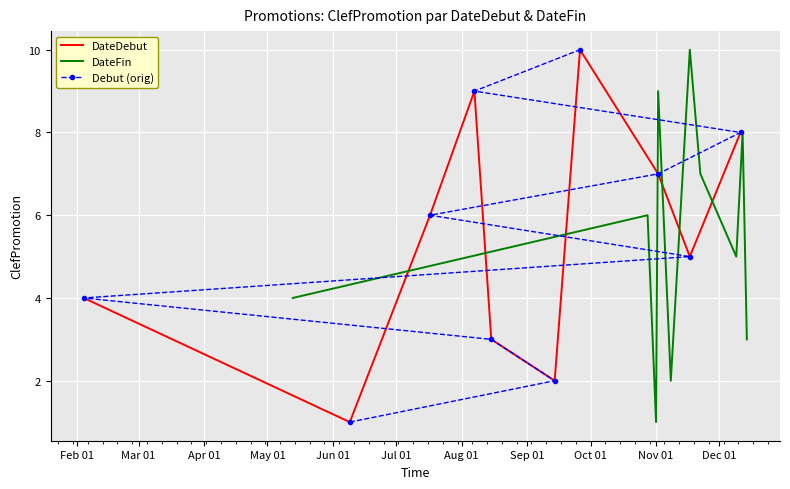

The Debut (orig) series shows 5 at Apr 01. True or false?

False